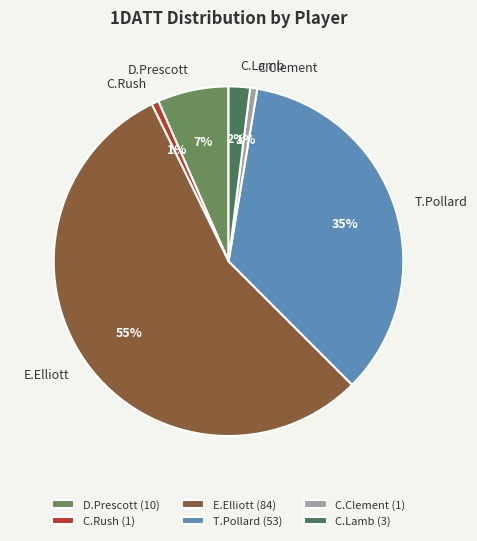

How many segments does this pie chart have?

6